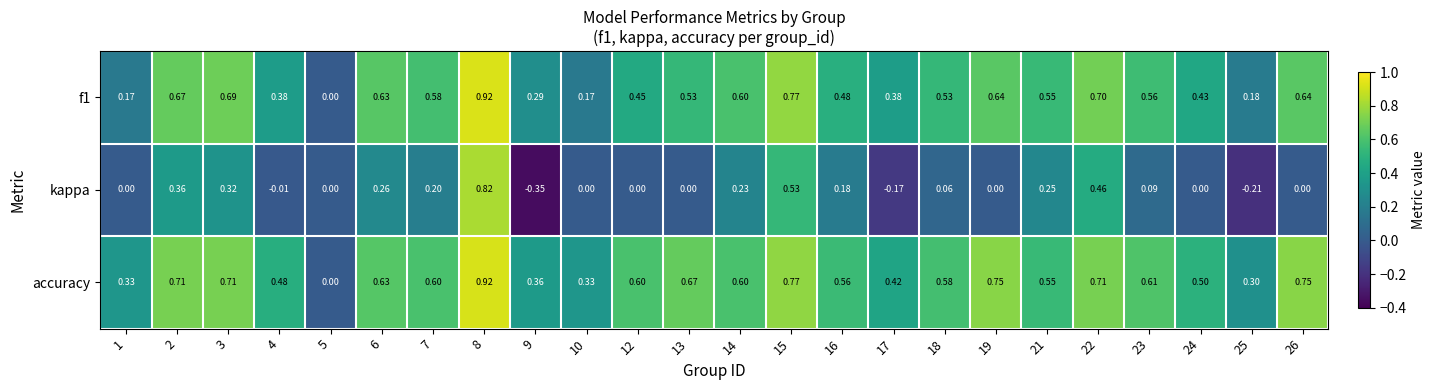

Which series has the largest total across all categories?

accuracy